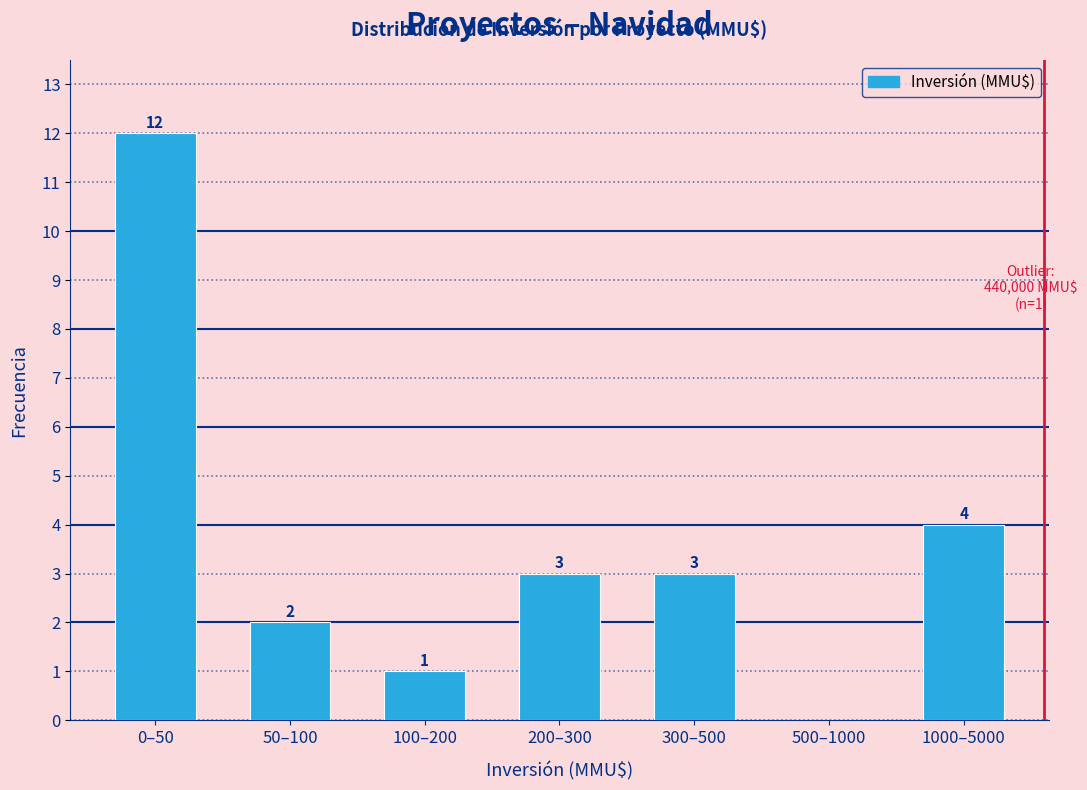

Reading left to right, transcribe all the data shown in this chart.

0–50=12	50–100=2	100–200=1	200–300=3	300–500=3	500–1000=0	1000–5000=4